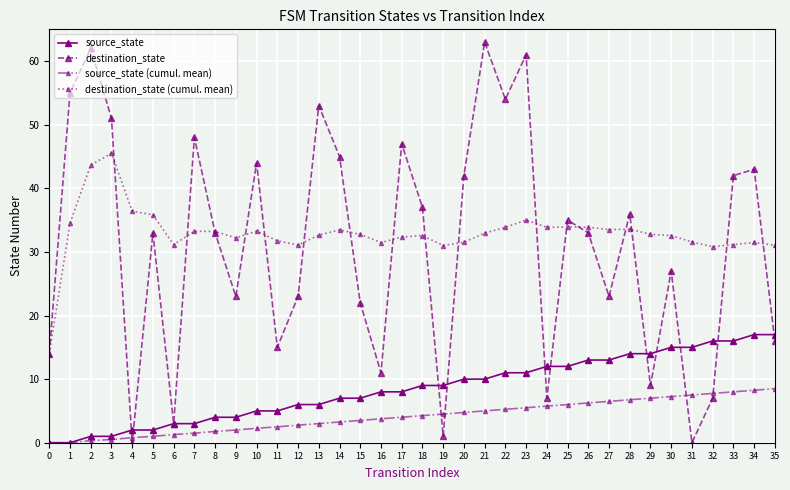

Which series has the largest total across all categories?

destination_state (cumul. mean)